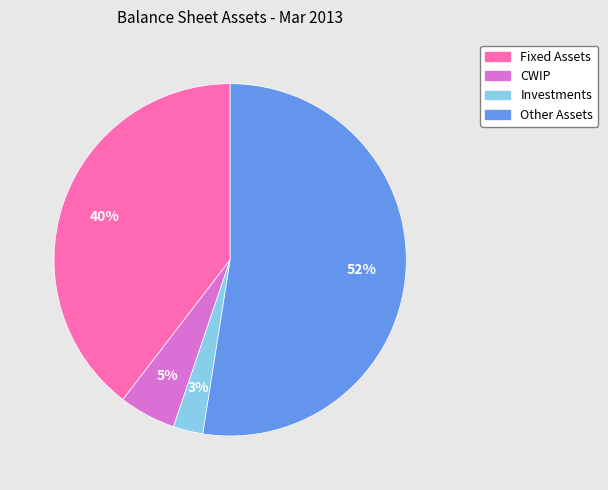

What percentage is the Other Assets slice, to the nearest percent?

52%